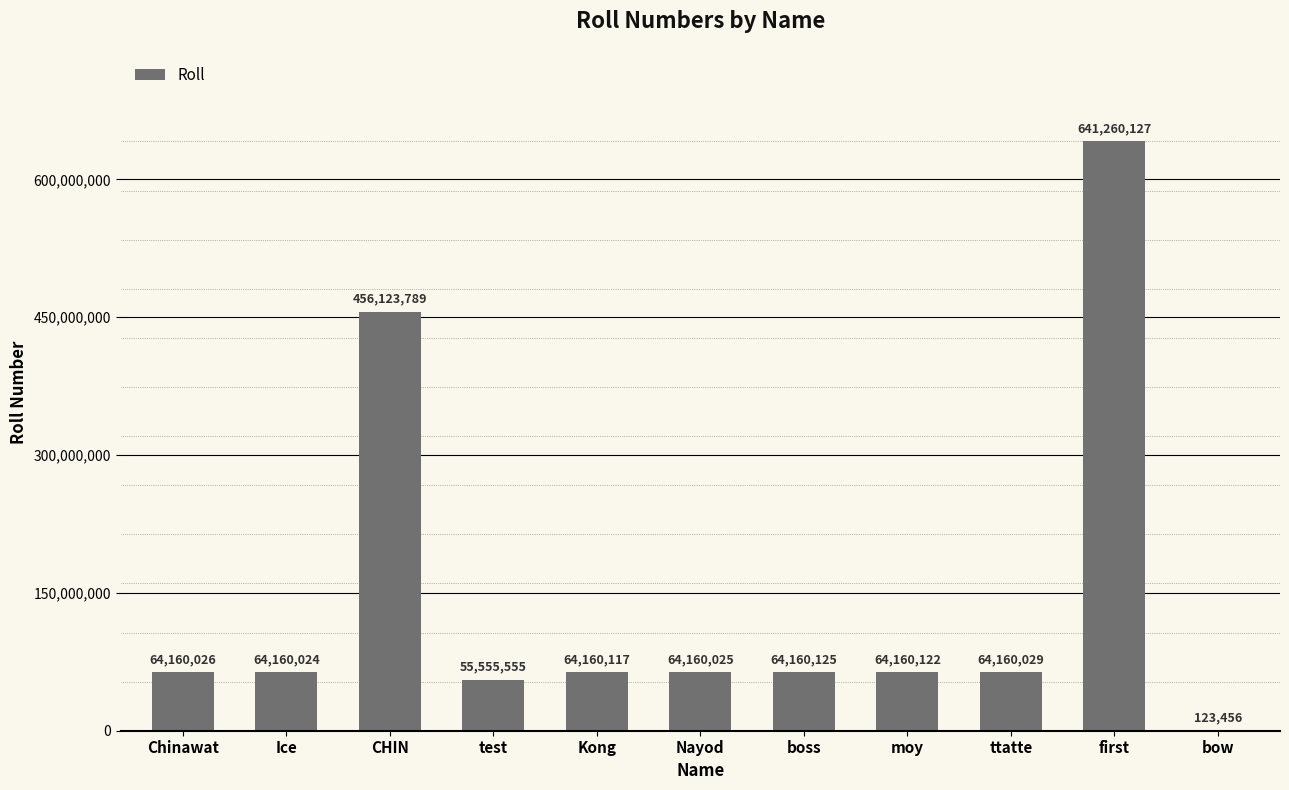

Reading left to right, what are all the values shown in this chart?

Chinawat=64160026	Ice=64160024	CHIN=456123789	test=55555555	Kong=64160117	Nayod=64160025	boss=64160125	moy=64160122	ttatte=64160029	first=641260127	bow=123456